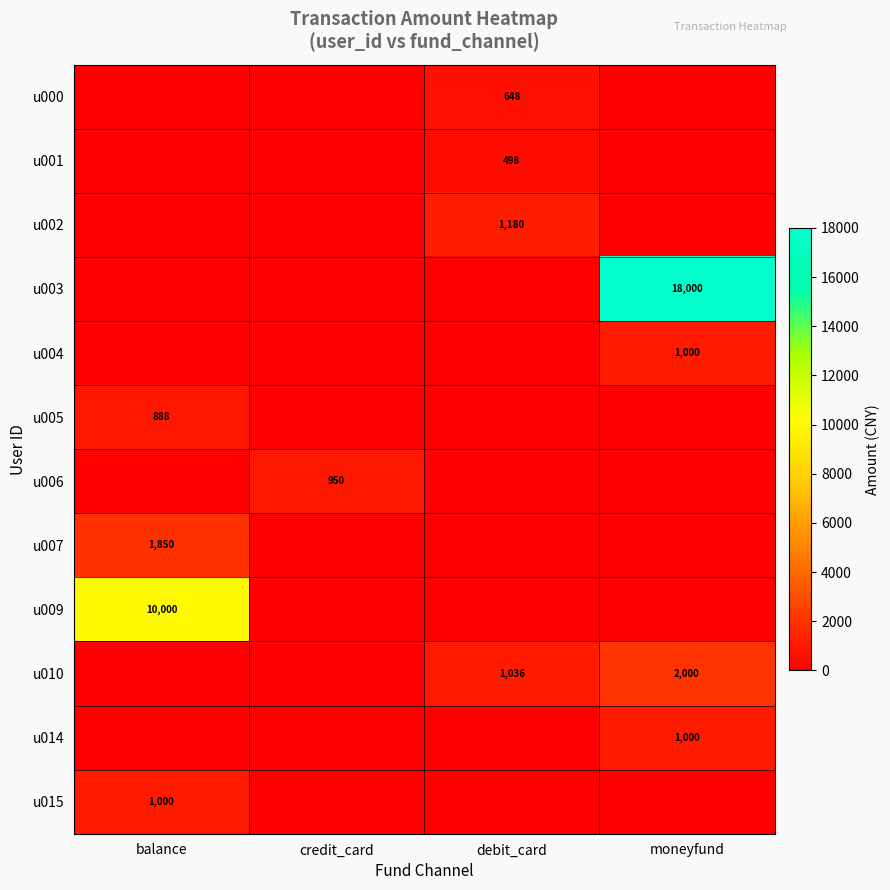

True or false: u010 has a value of 2921 at moneyfund.

False